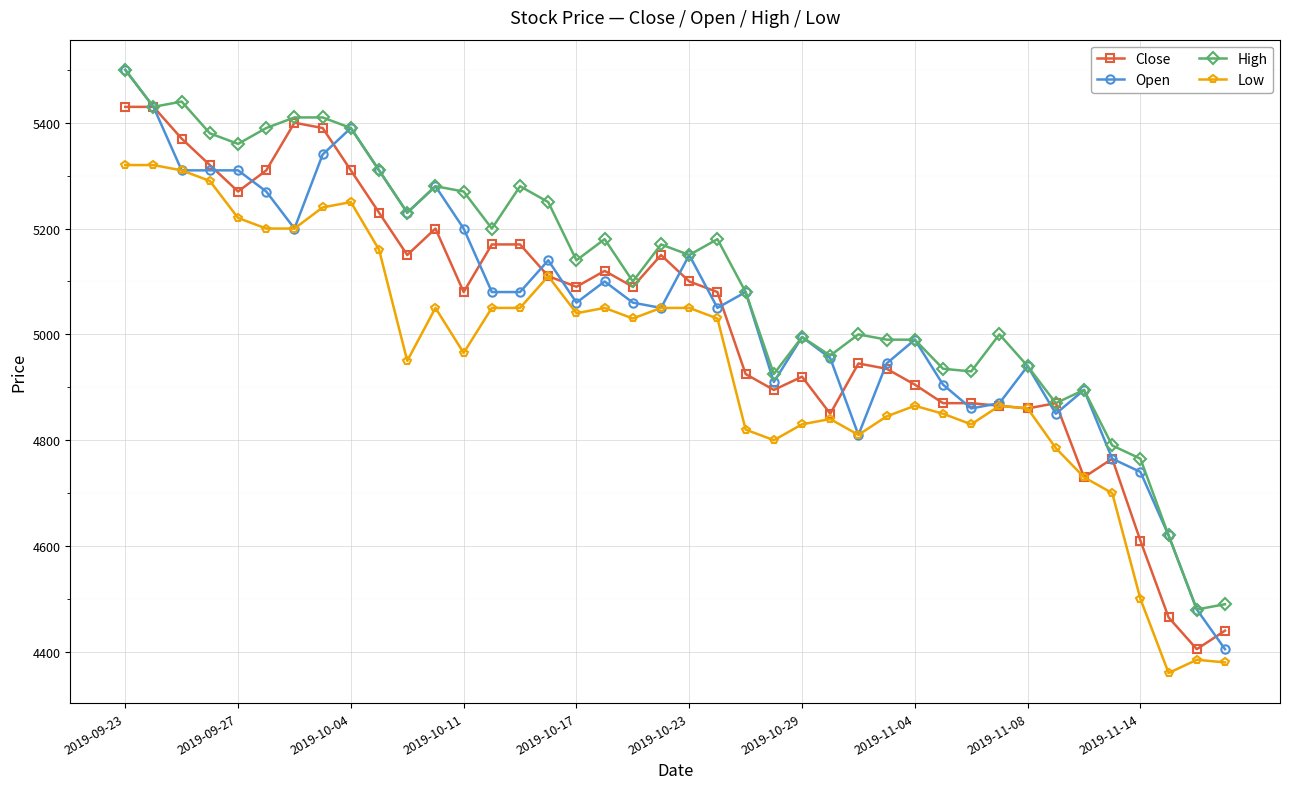

What is the highest value of the Low series?

5320